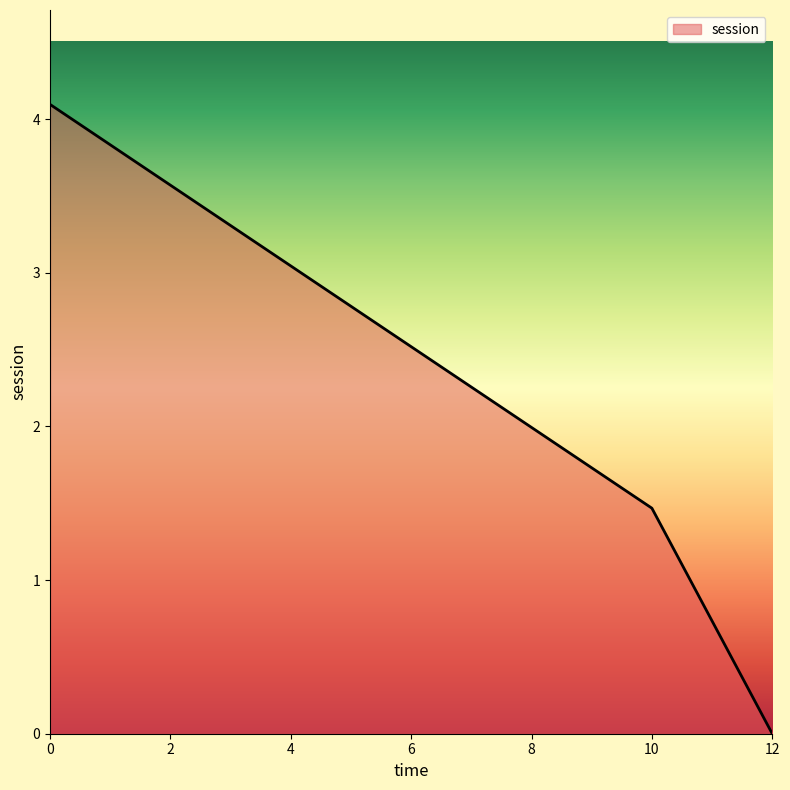

Reading right to left, list all the values displayed in this chart.

0.0	1.5	4.1